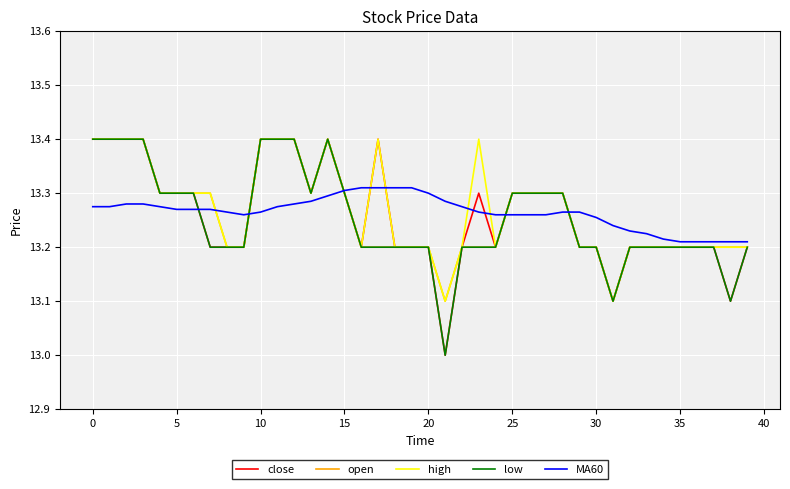

What is the maximum value shown in the chart?

13.4